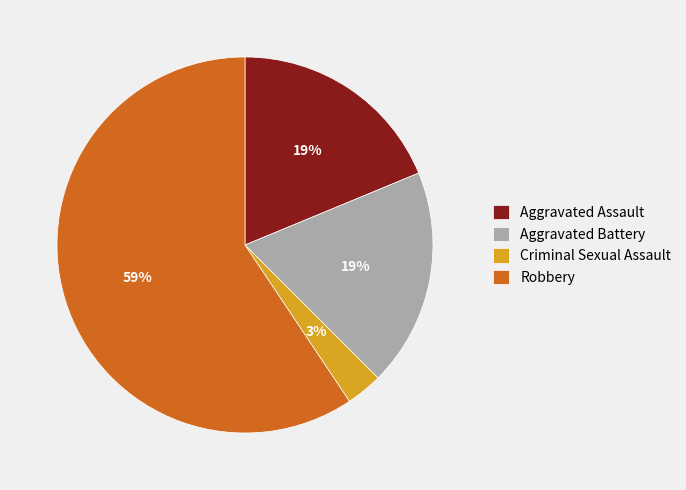

Do Aggravated Assault and Robbery together represent more than half of the pie?

Yes